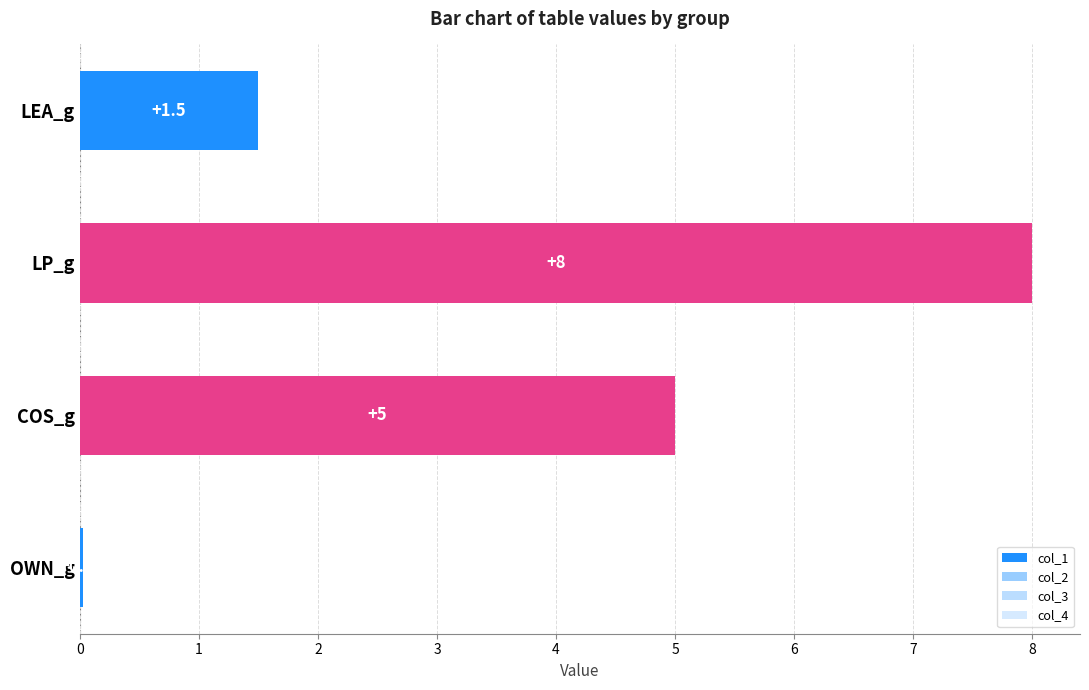

The value of col_2 at COS_g is 7.5. True or false?

False